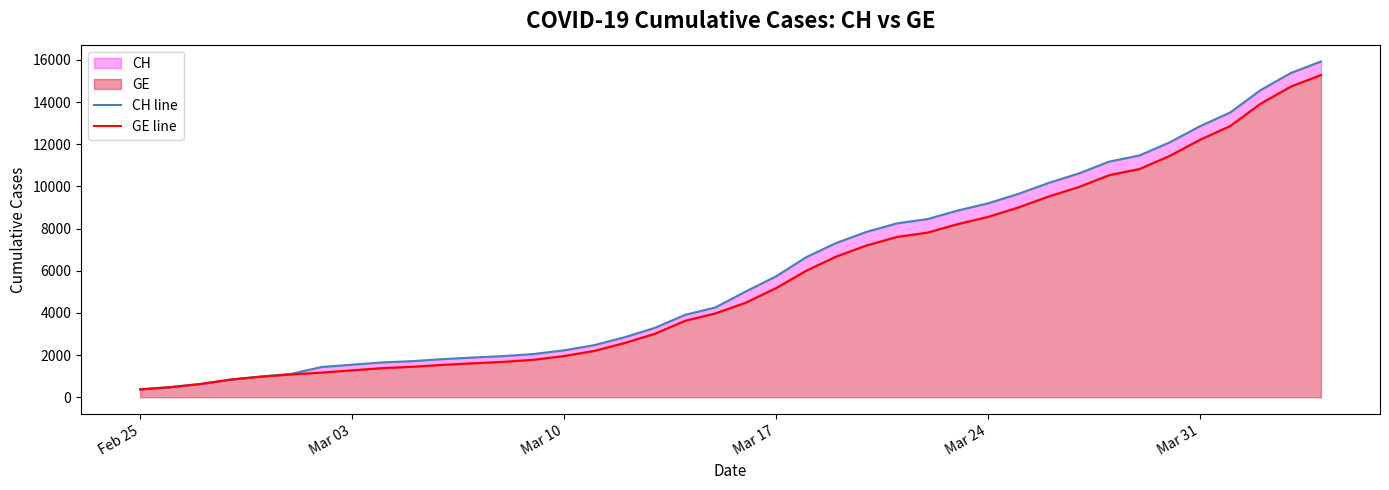

At how many categories does at least one series exceed 11951?

6